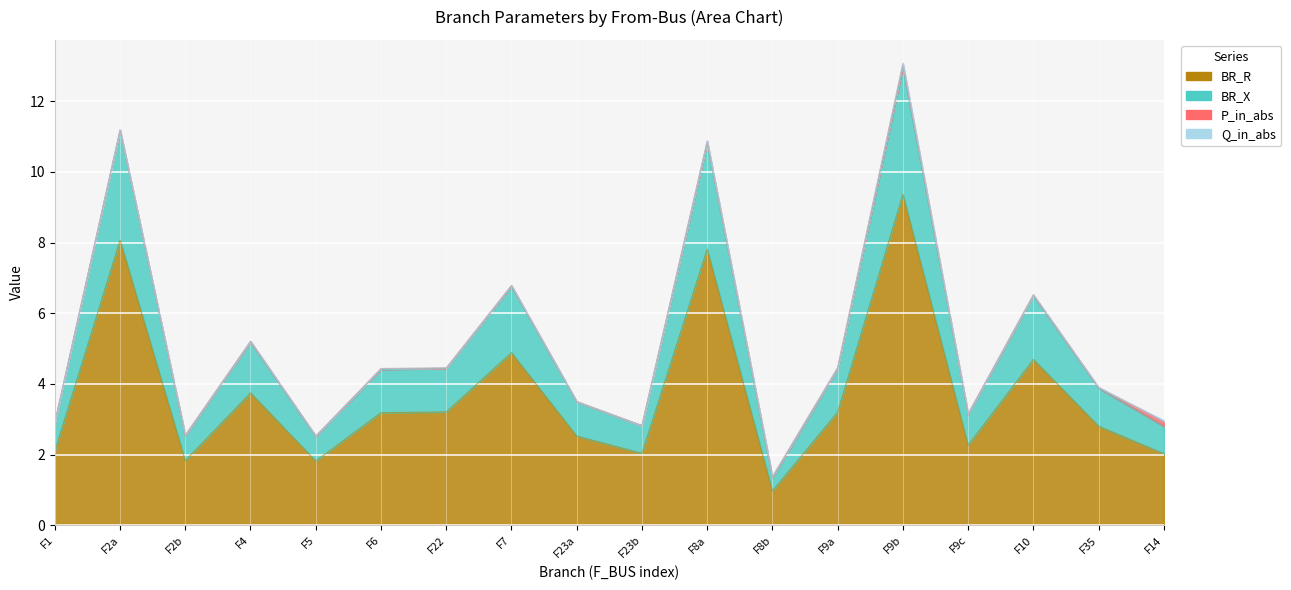

True or false: BR_R and BR_X cross at least once.

False